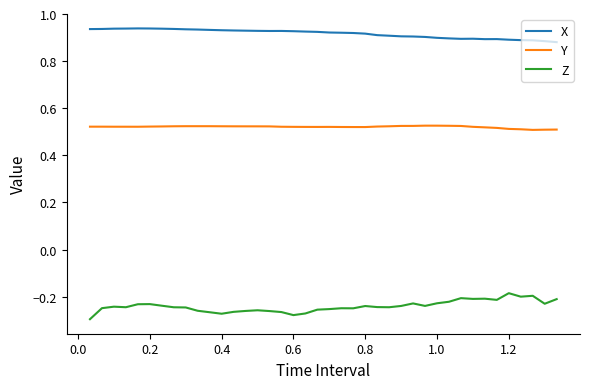

True or false: X and Z intersect in this chart.

False